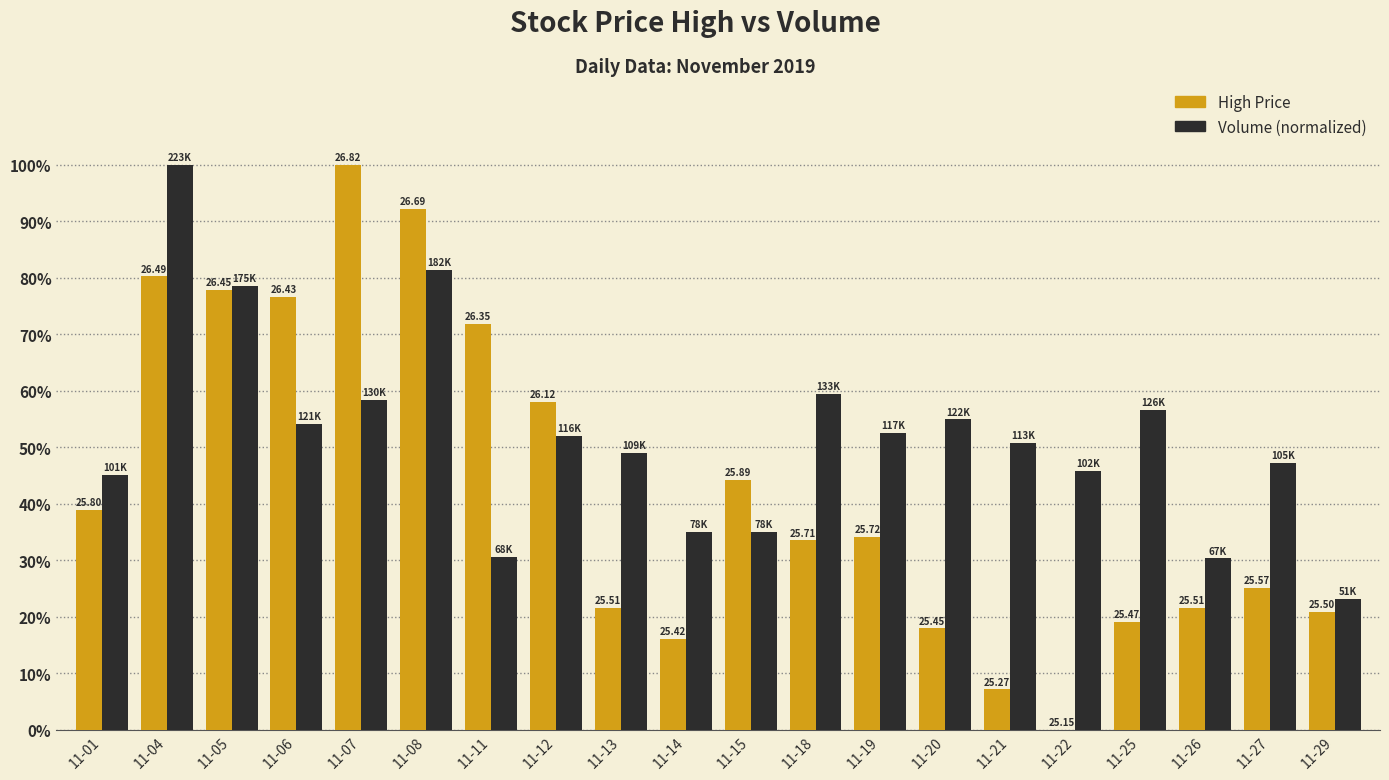

Reading right to left, extract all data points from this chart.

High Price: 21.0	25.1	21.6	19.2	0.0	7.2	18.0	34.1	33.5	44.3	16.2	21.6	58.1	71.9	92.2	100.0	76.6	77.8	80.2	38.9
Volume: 23.2	47.3	30.4	56.7	45.8	50.9	55.0	52.5	59.5	35.1	35.1	49.1	52.0	30.7	81.5	58.4	54.1	78.6	100.0	45.2